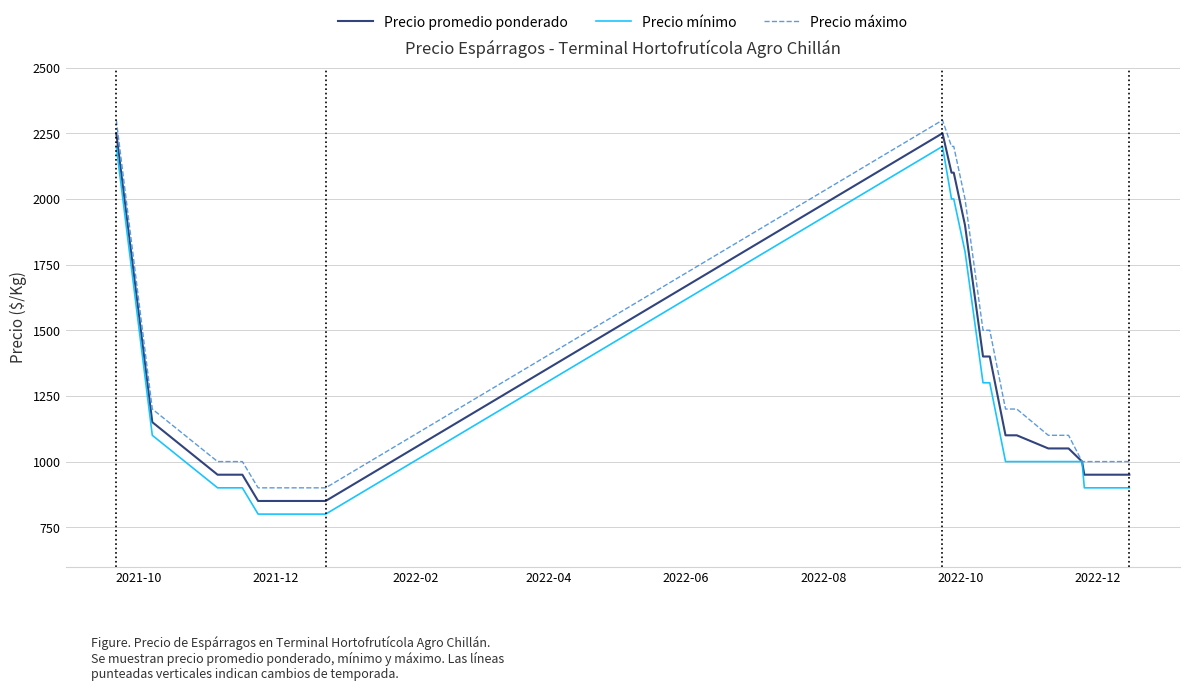

What is the minimum value shown in the chart?

800